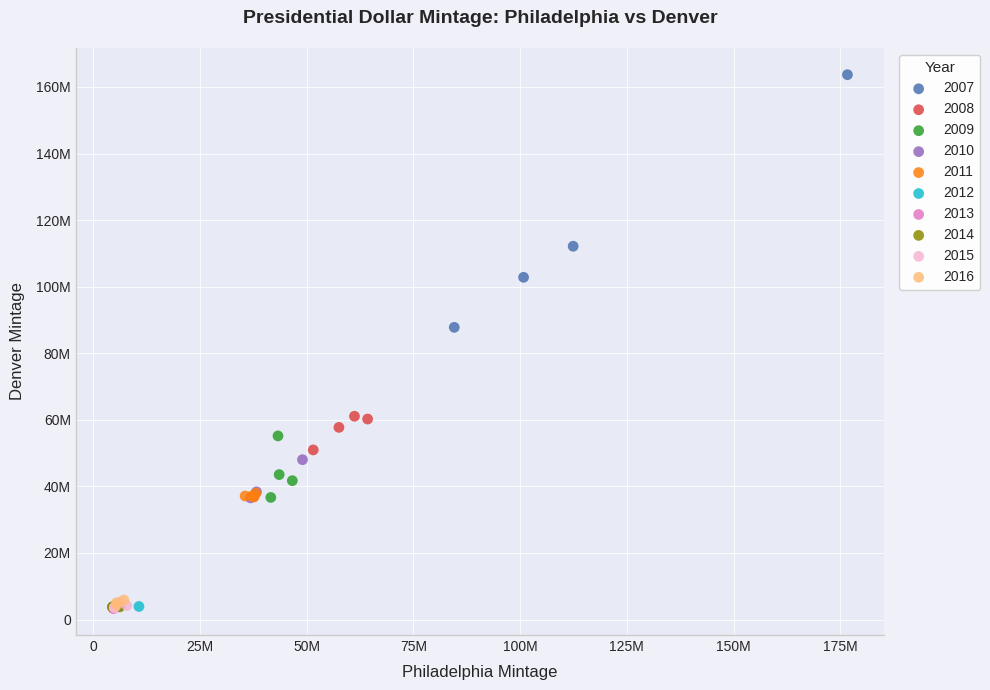

What are all the series names shown in the legend?

2007, 2008, 2009, 2010, 2011, 2012, 2013, 2014, 2015, 2016